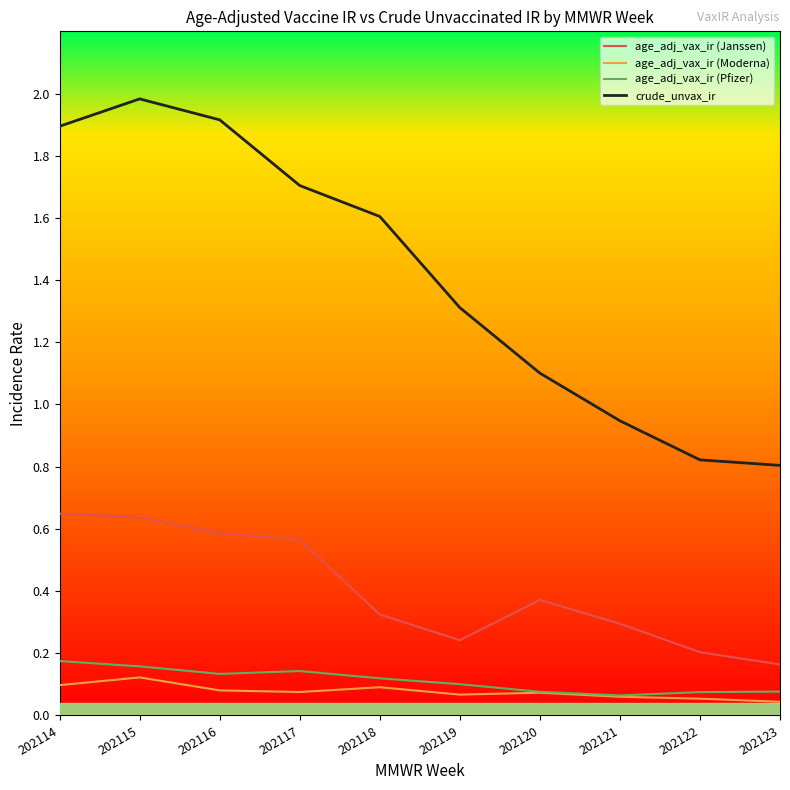

Which label corresponds to the largest value in the chart?

202115